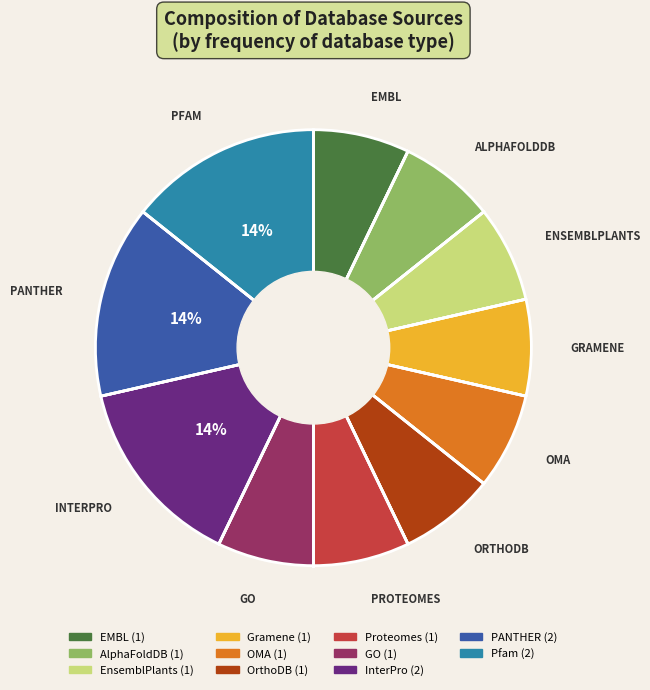

To the nearest percent, what portion does Pfam represent?

14%